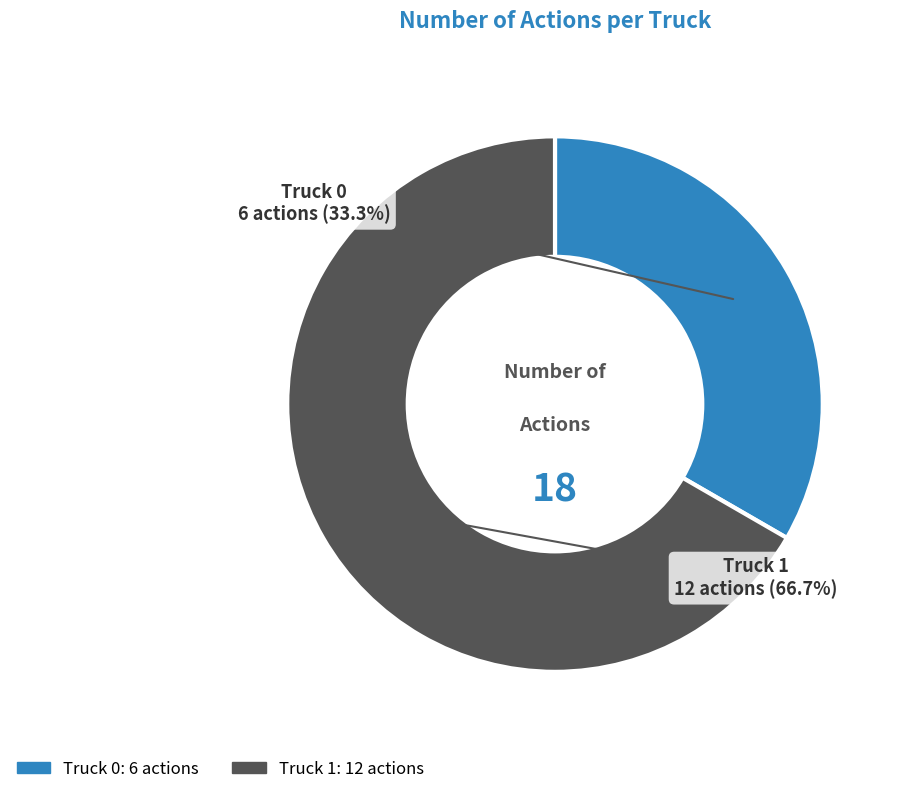

The Truck 0 slice represents 20% of the pie. True or false?

False